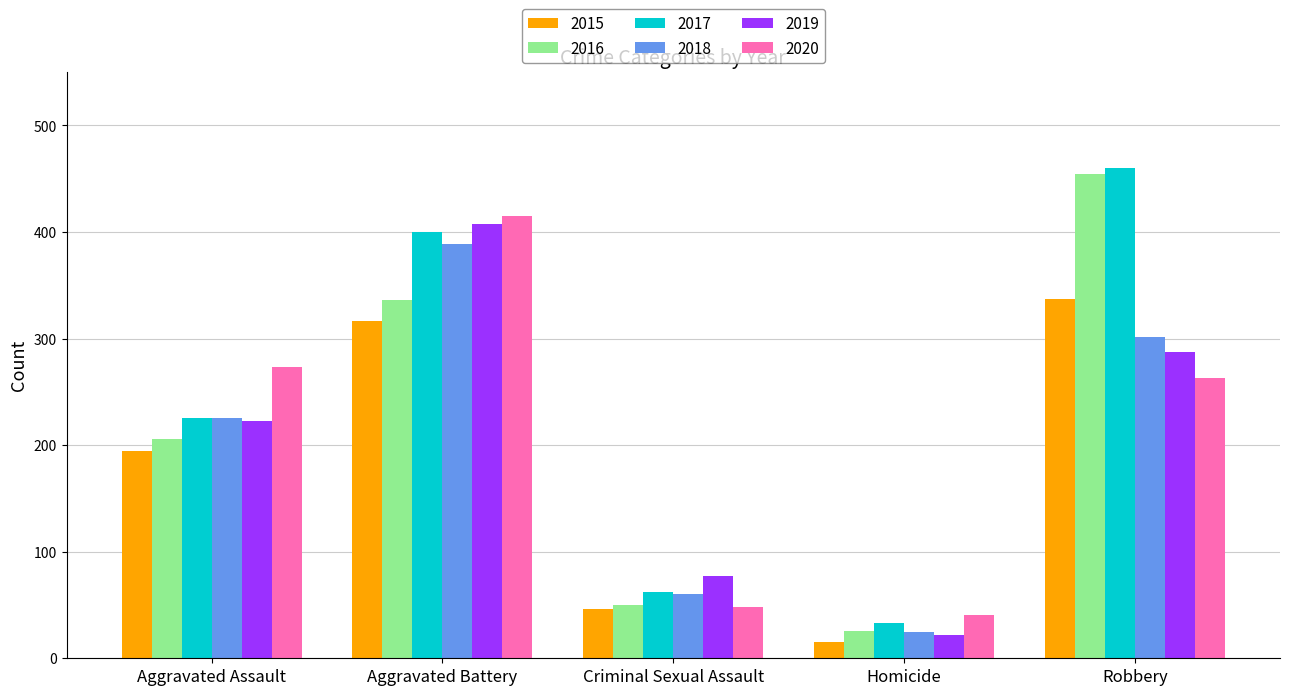

How many data points in 2019 are less than 223?

2